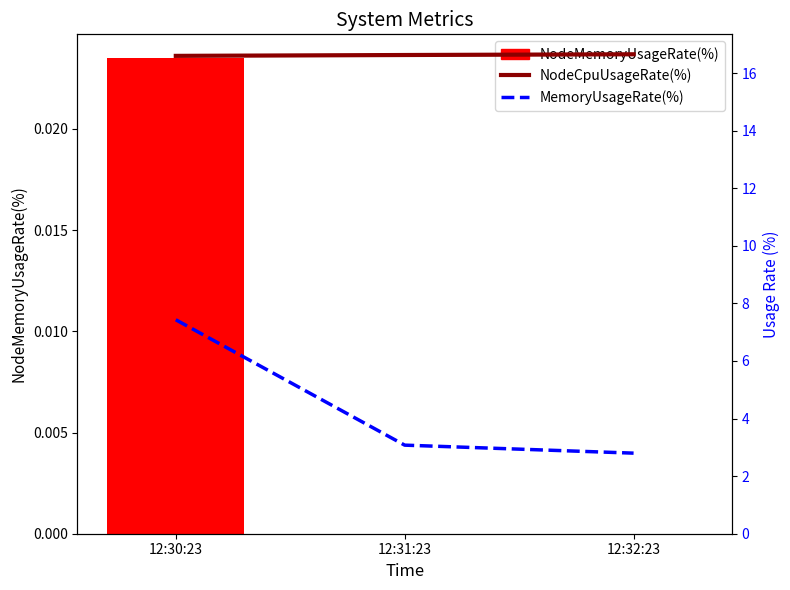

What is the average value of the NodeCpuUsageRate(%) series?

16.6